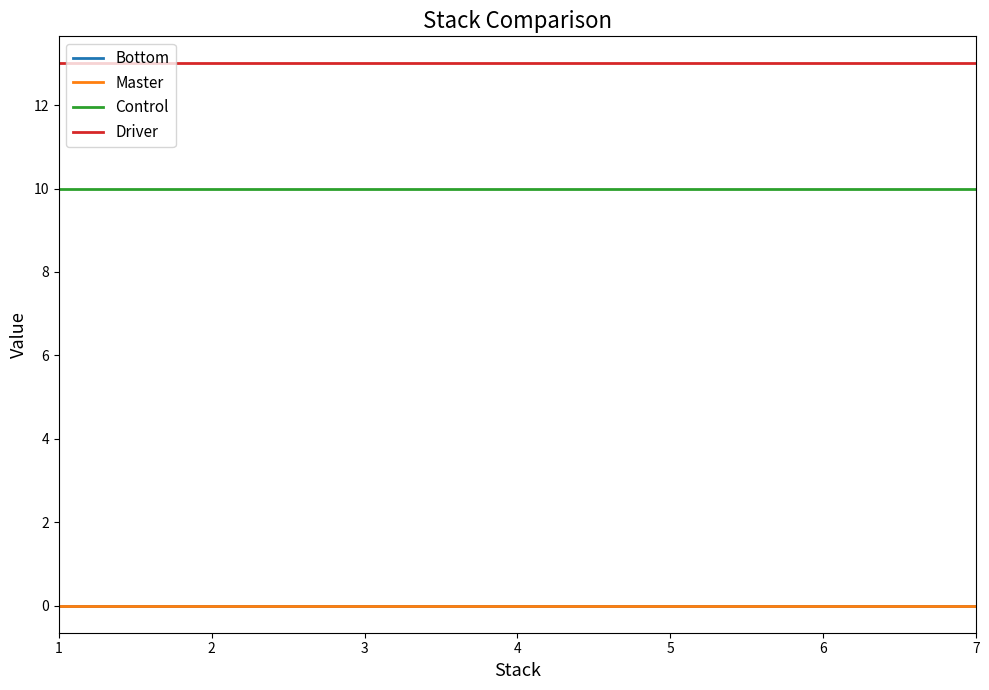

Which series changed the most between 3 and 4?

Bottom